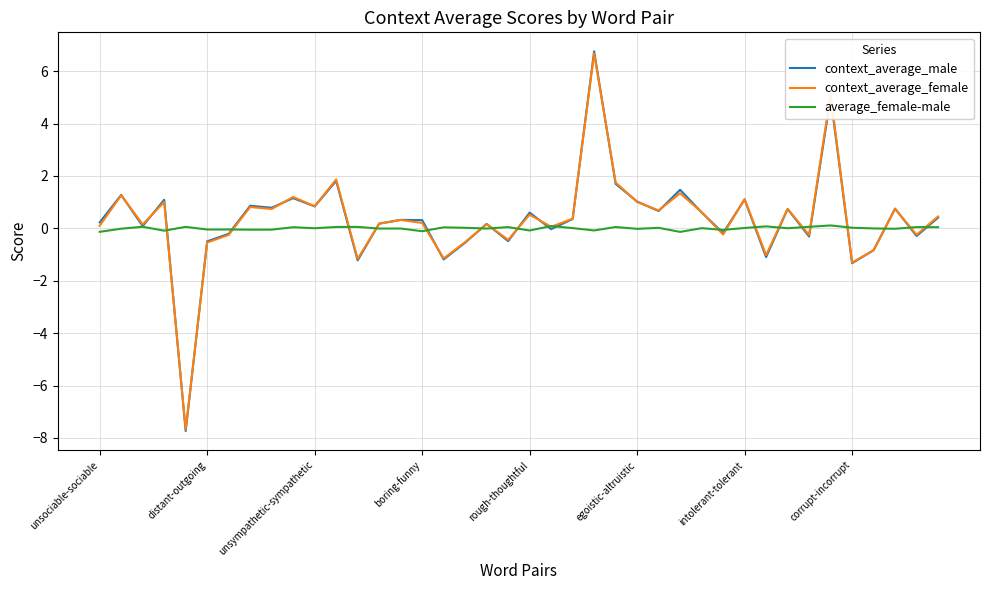

What is the smallest value displayed?

-7.7